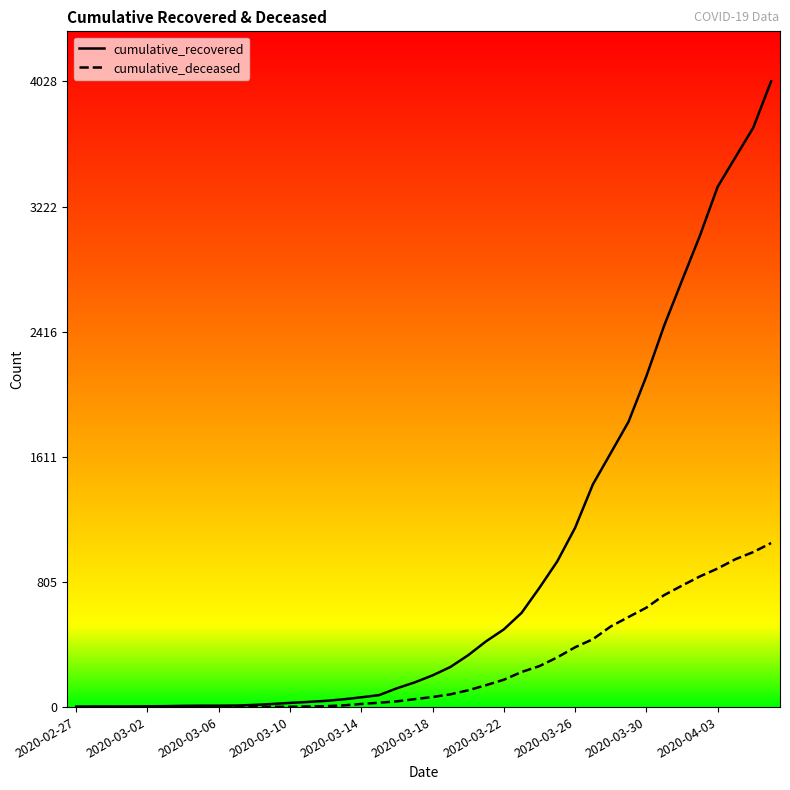

What is the highest value of the cumulative_deceased series?

1056